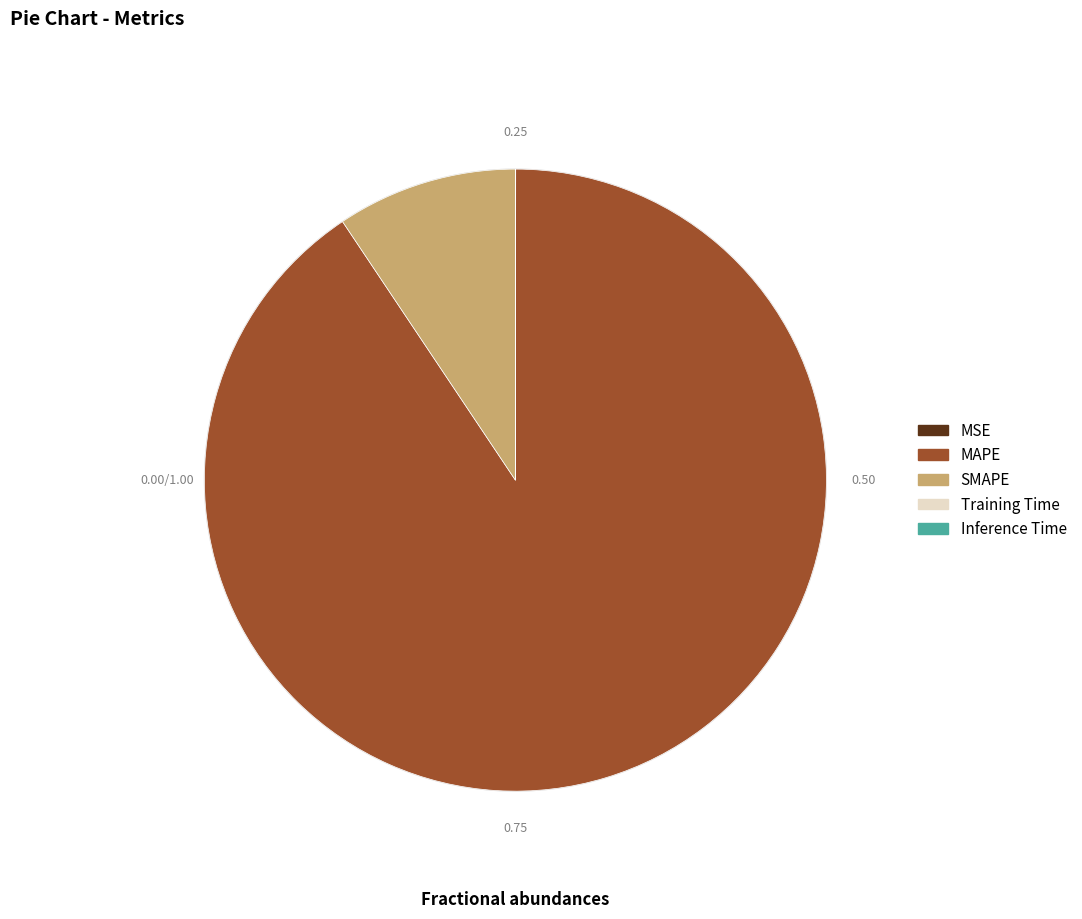

What percentage is NOT represented by Inference Time?

100.0%